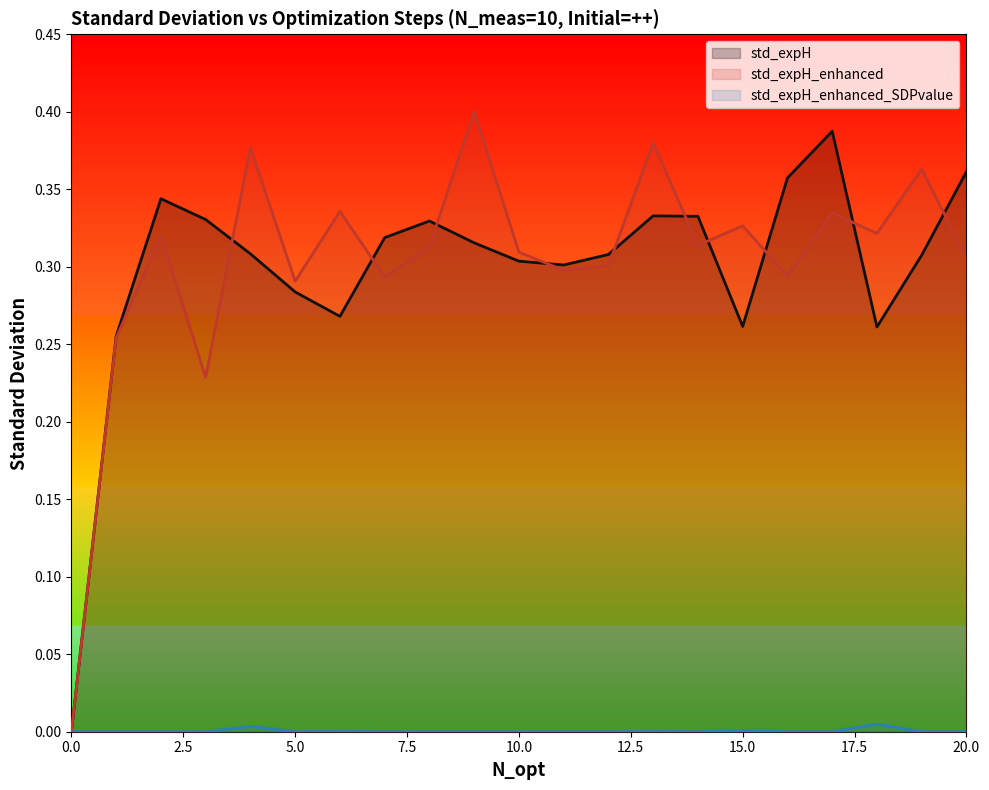

The std_expH_enhanced series shows 0.4 at 10. True or false?

False